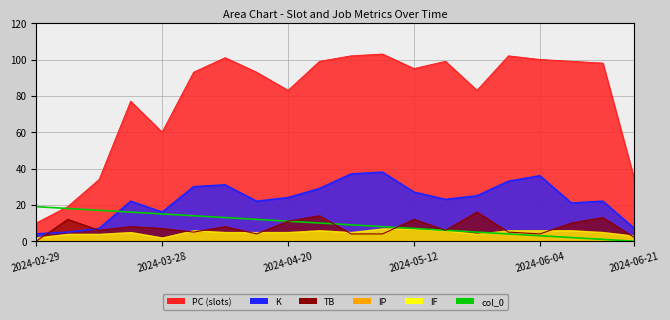

Which has a higher value, 2024-03-28 or 2024-05-12?

2024-03-28